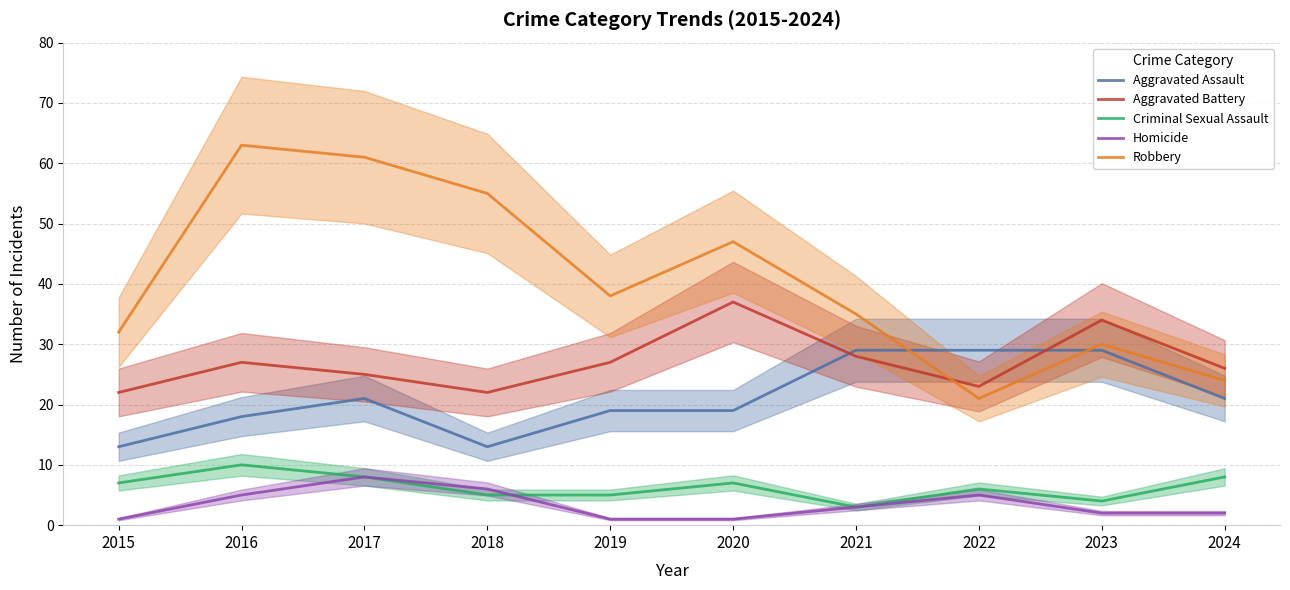

Reading left to right, what are all the values shown in this chart?

Aggravated Assault: 13	18	21	13	19	19	29	29	29	21
Aggravated Battery: 22	27	25	22	27	37	28	23	34	26
Criminal Sexual Assault: 7	10	8	5	5	7	3	6	4	8
Homicide: 1	5	8	6	1	1	3	5	2	2
Robbery: 32	63	61	55	38	47	35	21	30	24